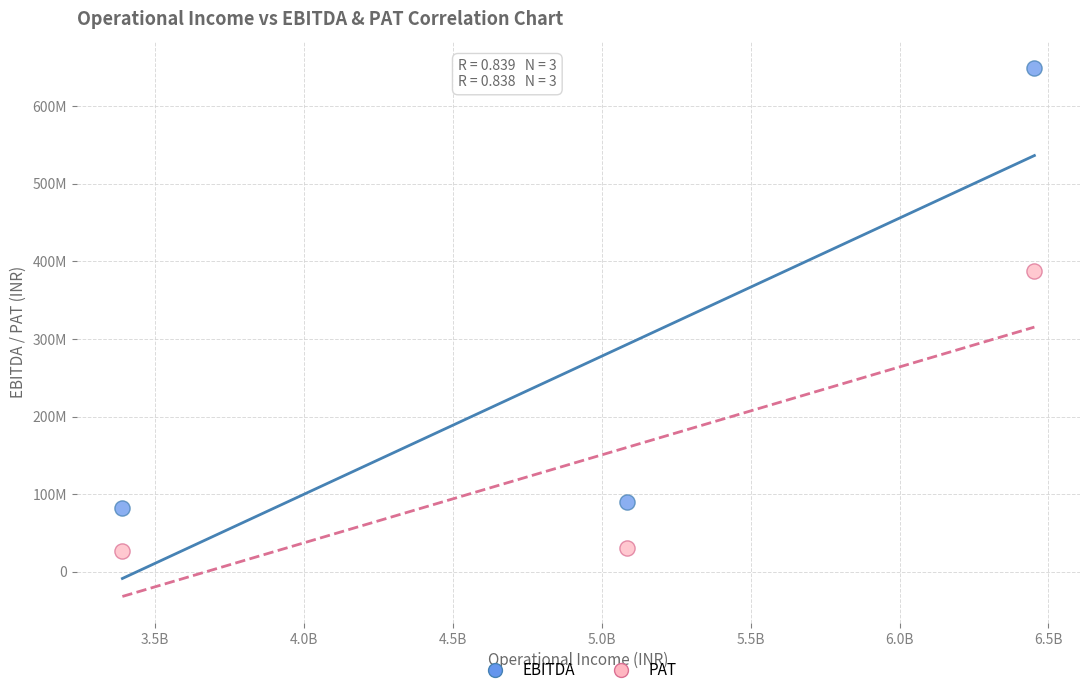

Which series has the widest spread of Y values?

EBITDA